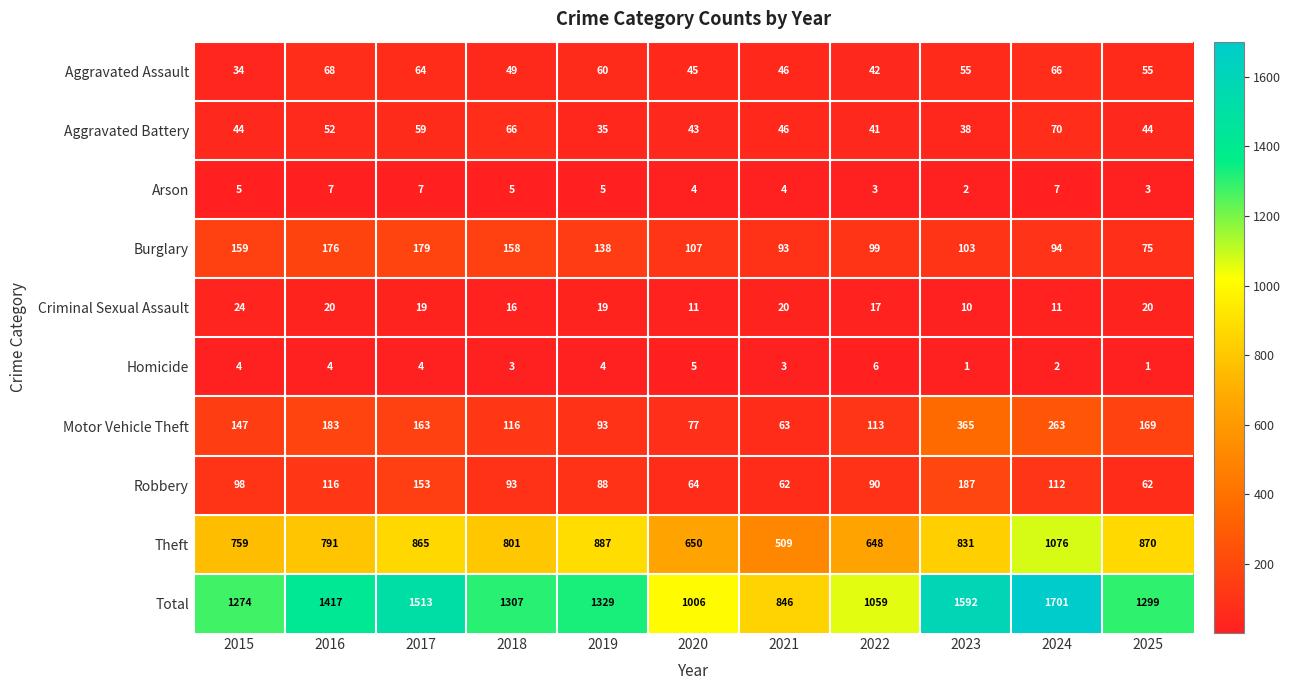

At which category is the sum across all series the highest?

2024